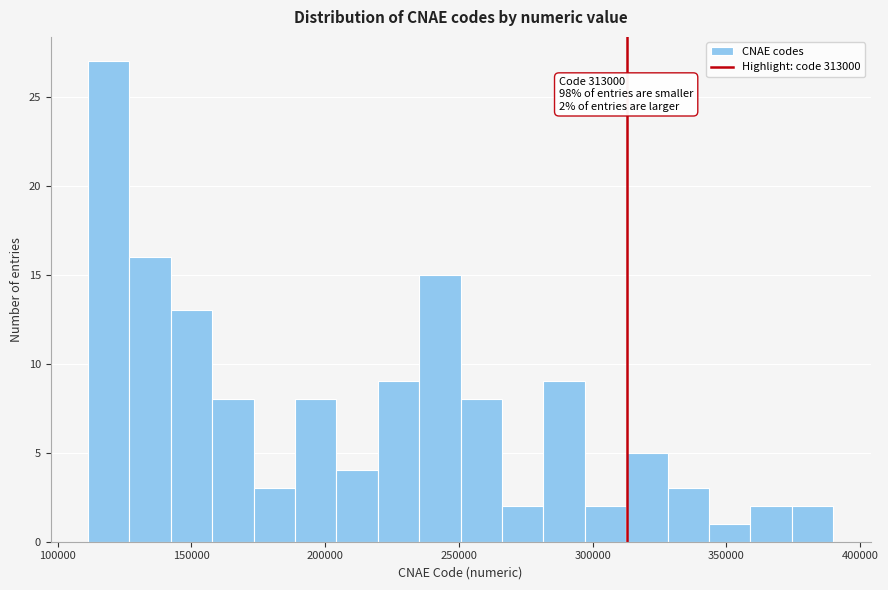

Around what value on the x-axis is the tallest bar? Give the approximate position of its centre, as read against the axis.

120000